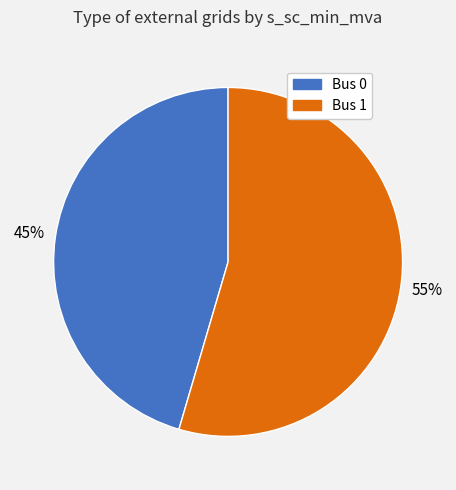

Does any single category account for the majority?

Yes